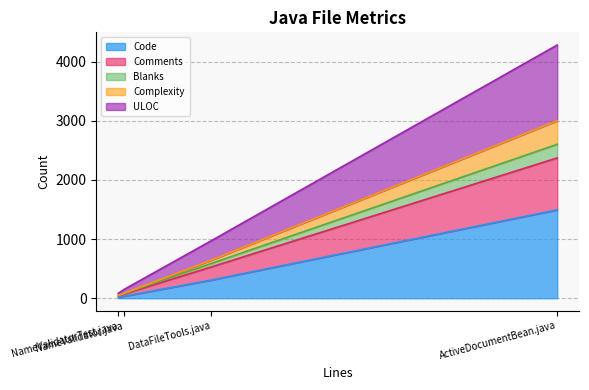

How many lines are shown in the chart?

5